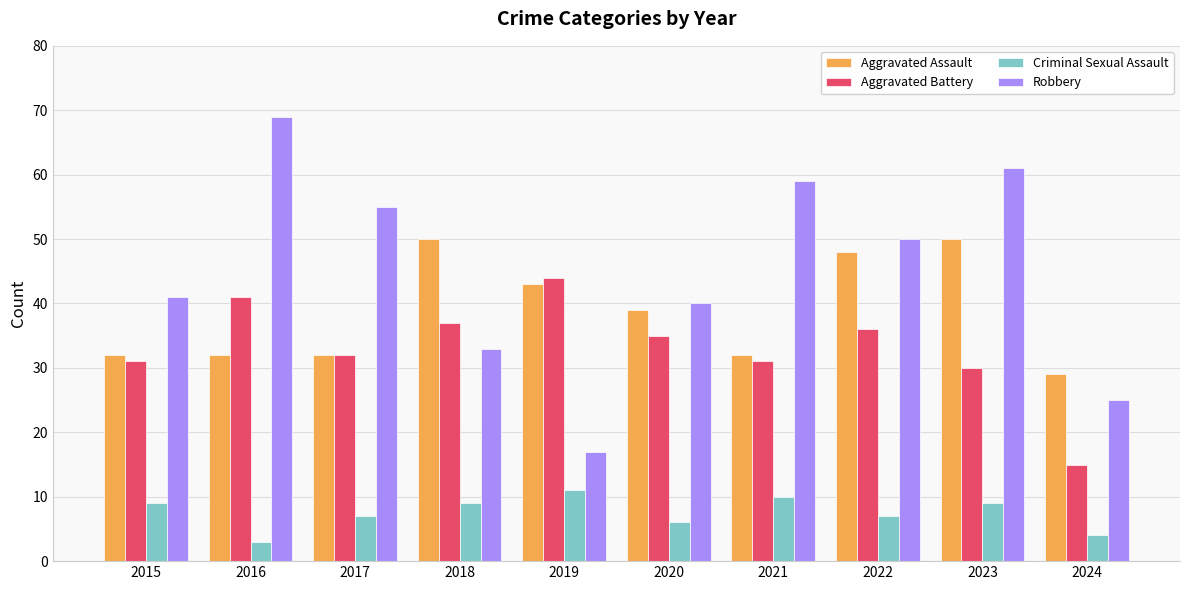

Are the bars horizontal?

No